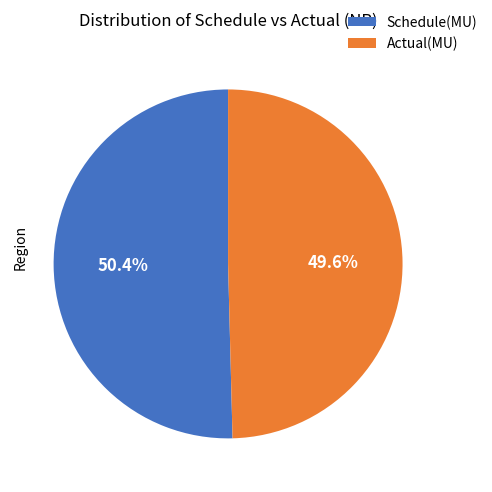

Rank the categories by value from lowest to highest.

Actual(MU), Schedule(MU)